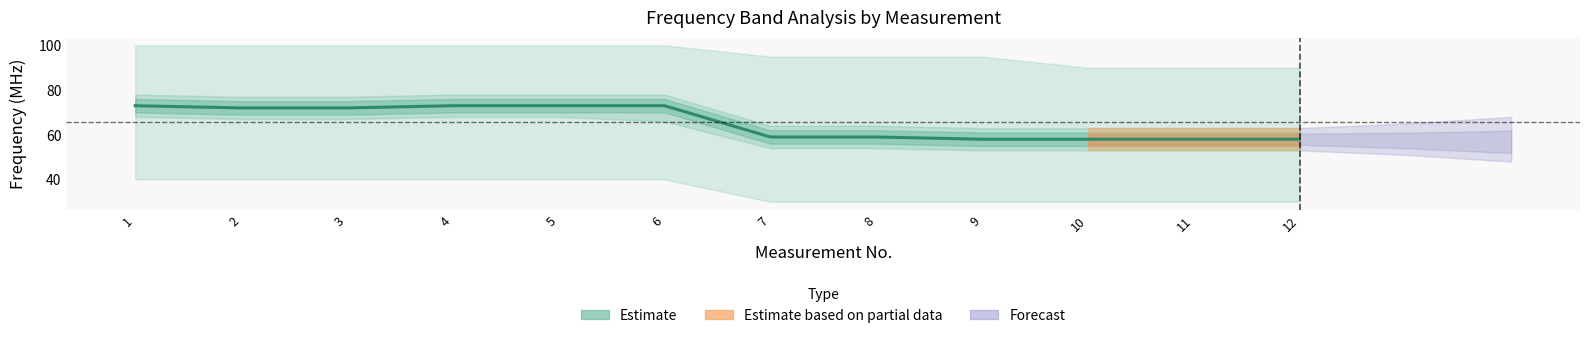

The chart shows a value of 15 at 6. True or false?

False